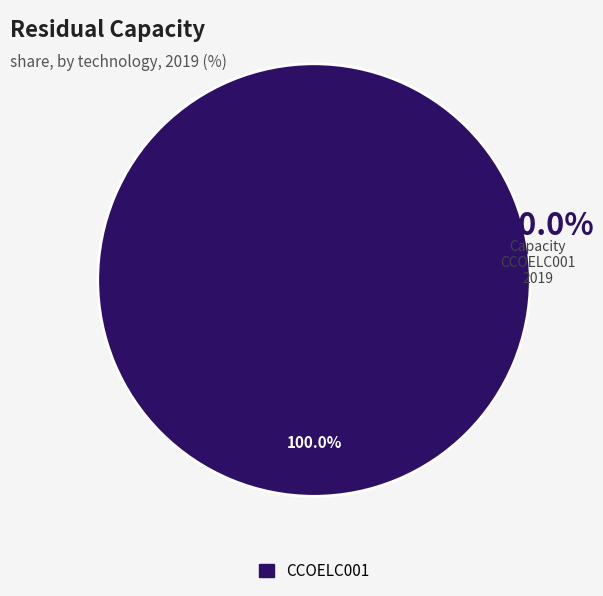

Is there any slice that represents more than half of the pie?

Yes